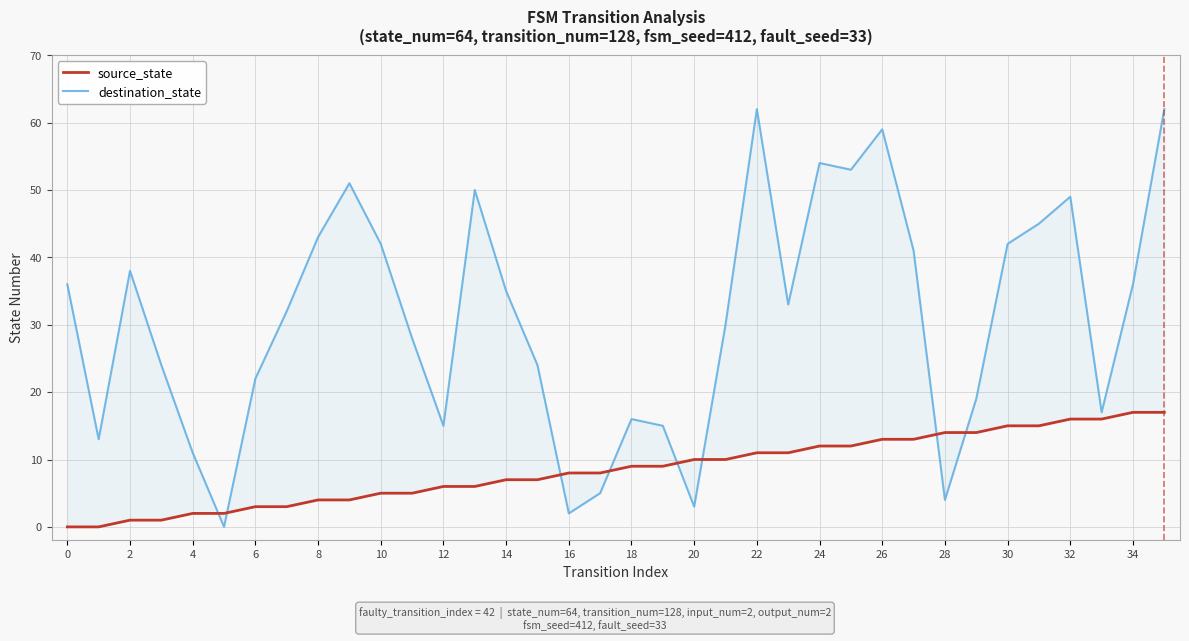

Is this an area chart (filled region under the line)?

No